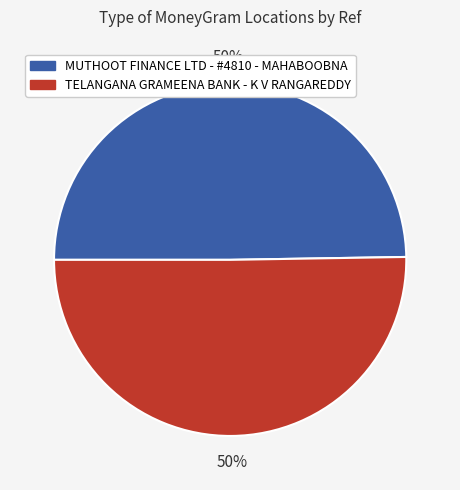

The TELANGANA GRAMEENA BANK - K V RANGAREDDY slice represents 50% of the pie. True or false?

True